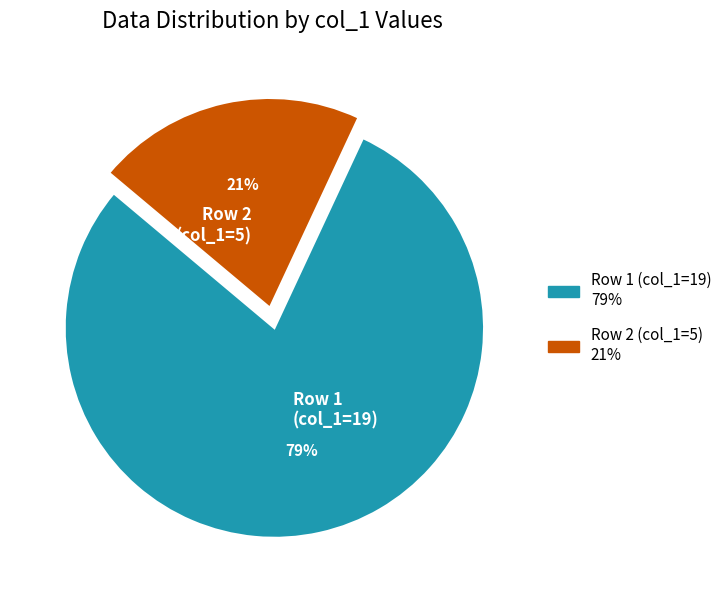

How many slices are in this pie chart?

2